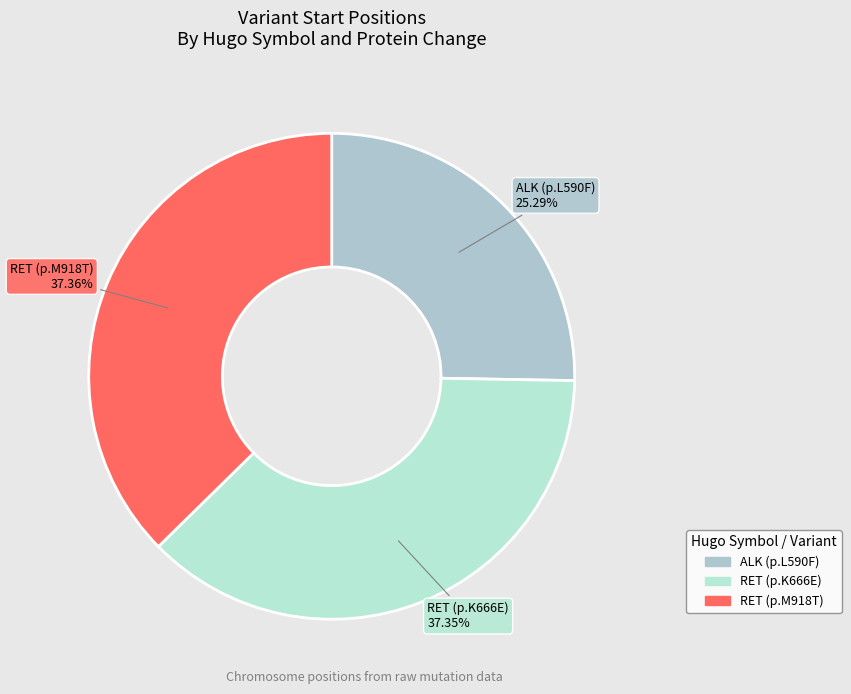

How many segments does this pie chart have?

3